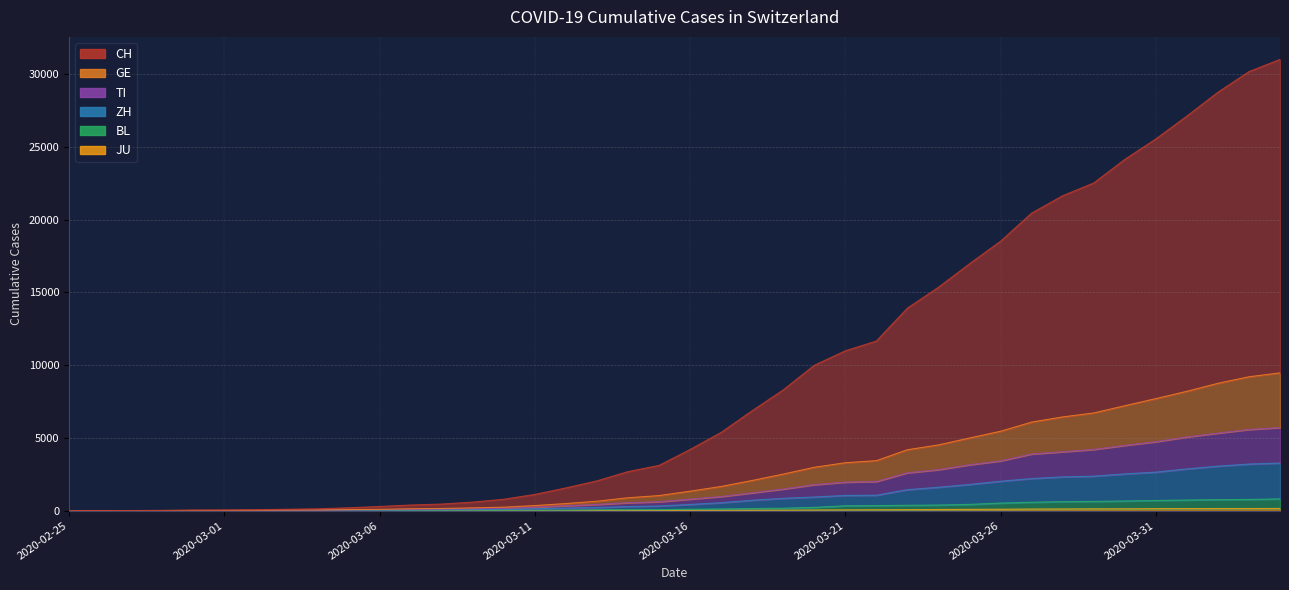

Does the chart have visible grid lines?

Yes